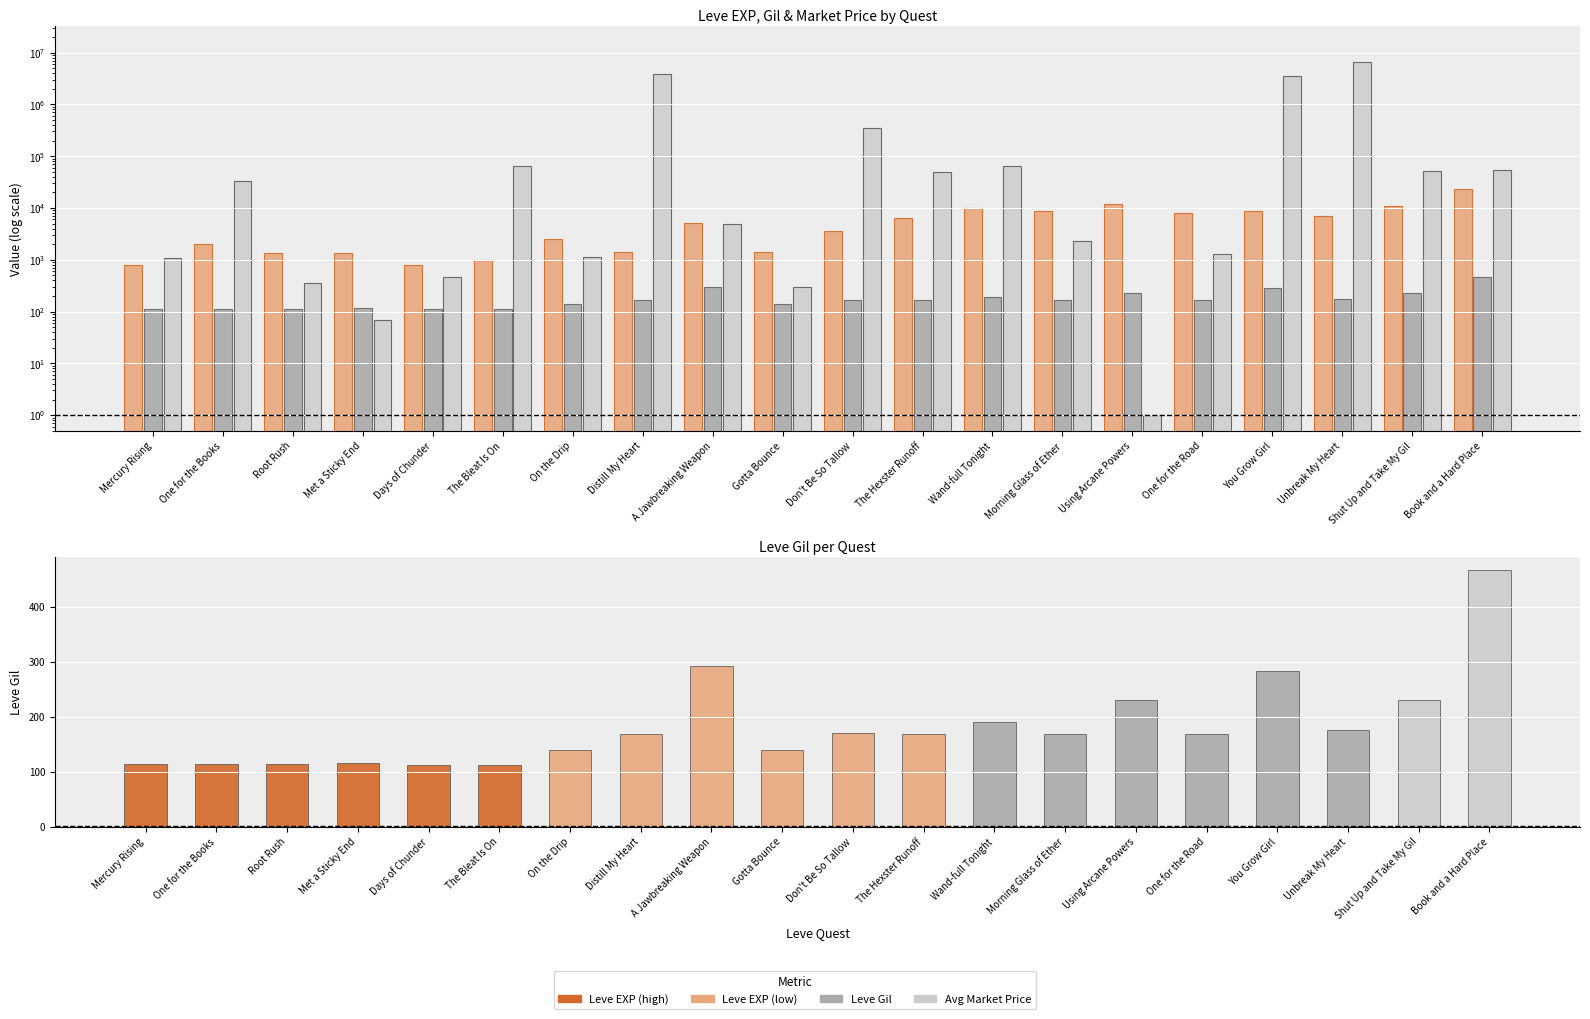

Which series has the largest total across all categories?

currentAveragePrice